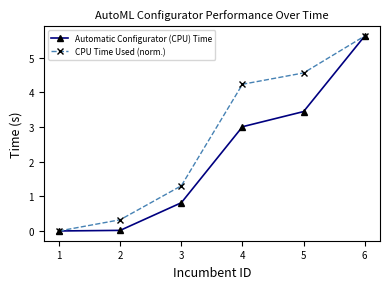

What is the difference between the second highest and second lowest values in the Automatic Configurator (CPU) Time series?

3.4